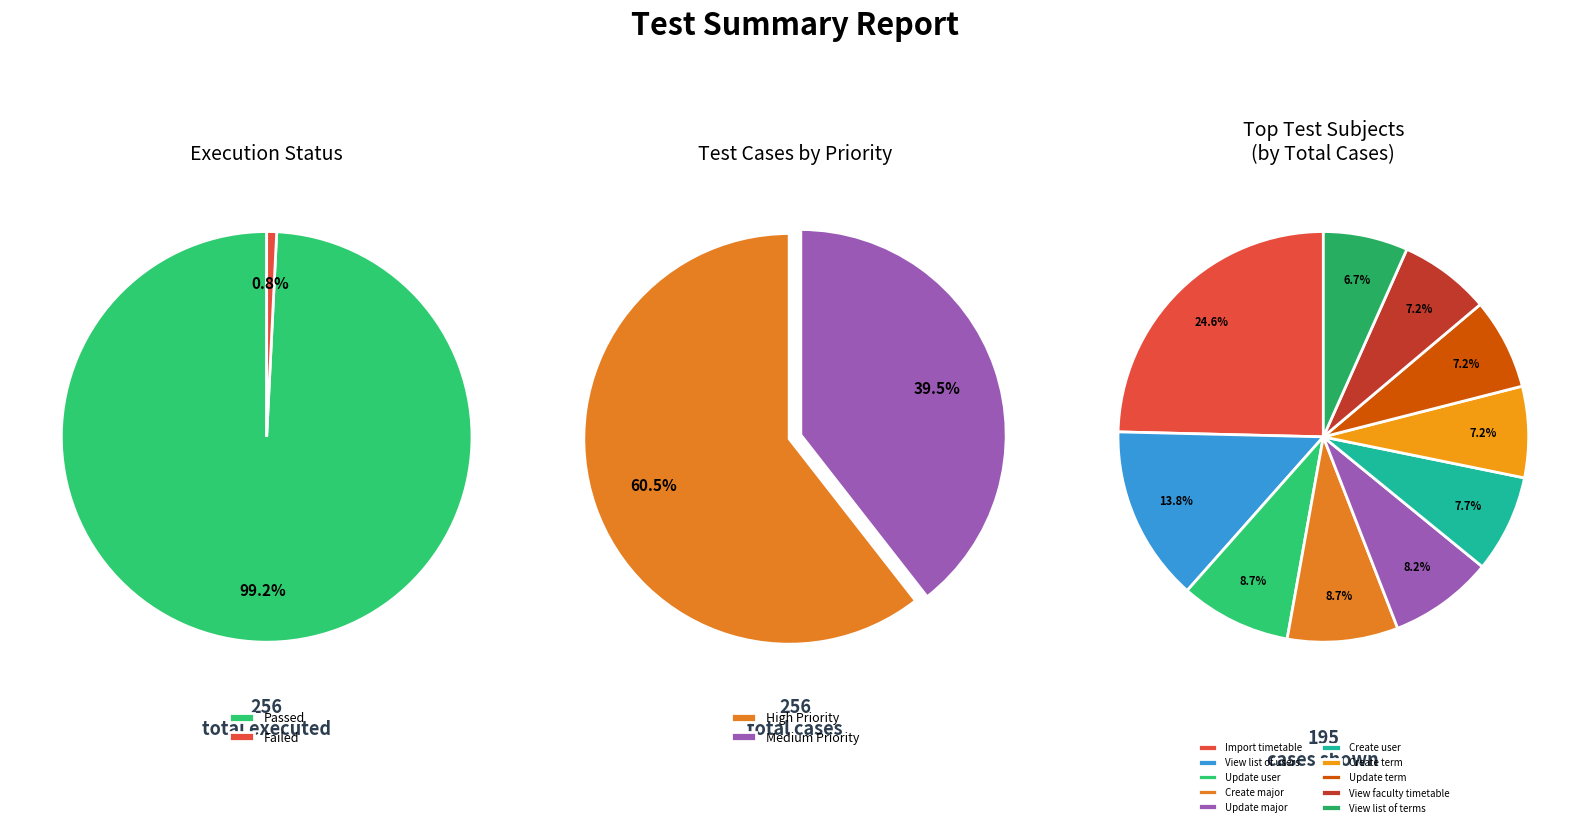

What portion of the pie excludes 3?

93.3%